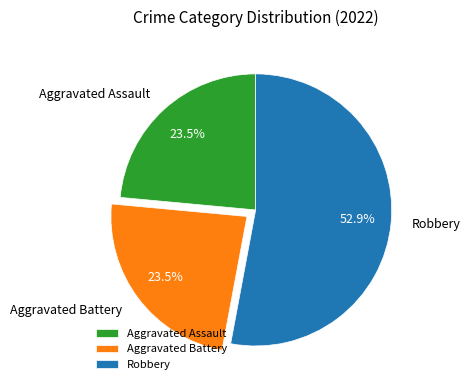

Approximately how many times larger is the value at Aggravated Assault compared to Robbery?

0.4